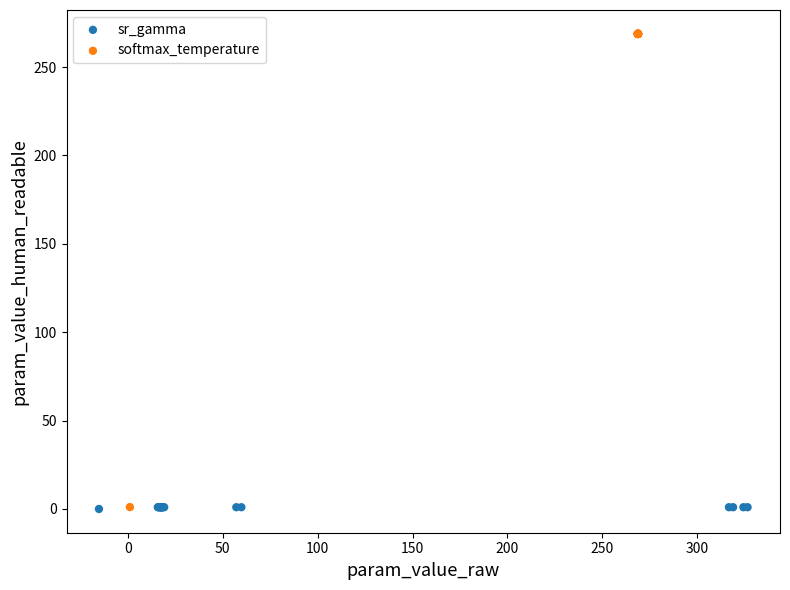

Which series contains the highest Y value?

softmax_temperature